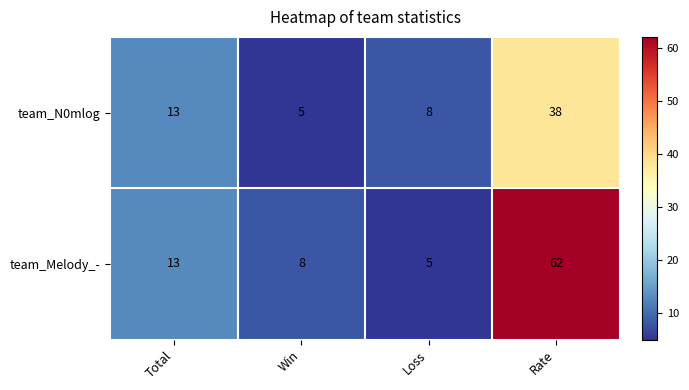

Which series has the widest spread of values?

team_Melody_-